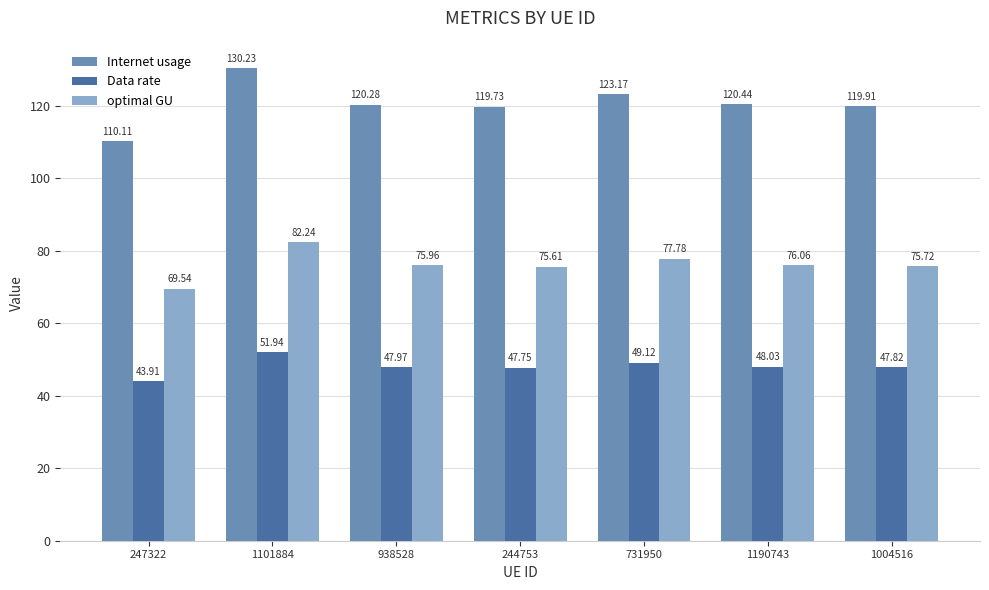

True or false: optimal GU has a value of 75.7 at 1004516.

True